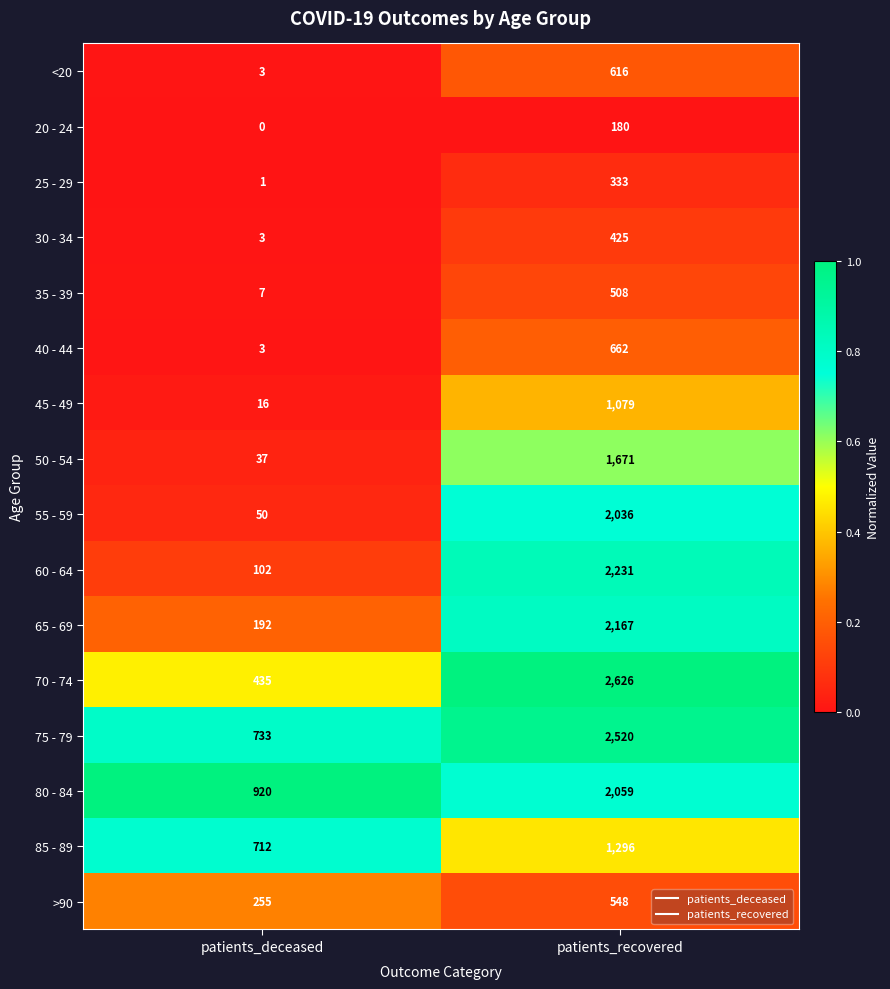

Where is 75 - 79 nearest to the value 1626?

patients_deceased